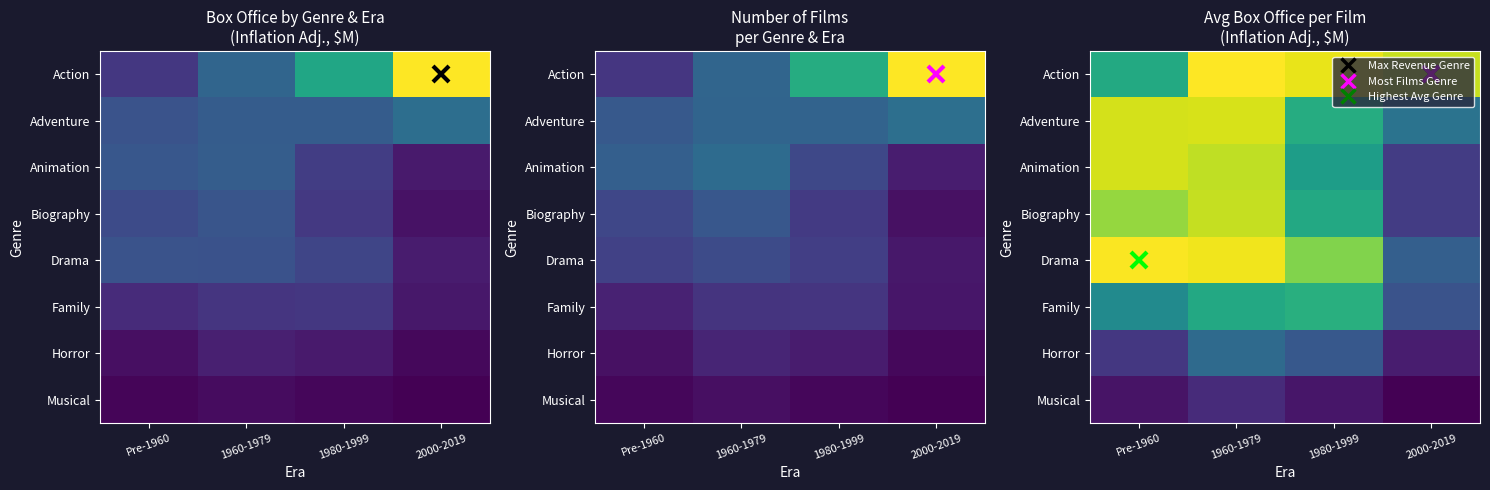

Read the Adventure value at 1960-1979.

1777.2